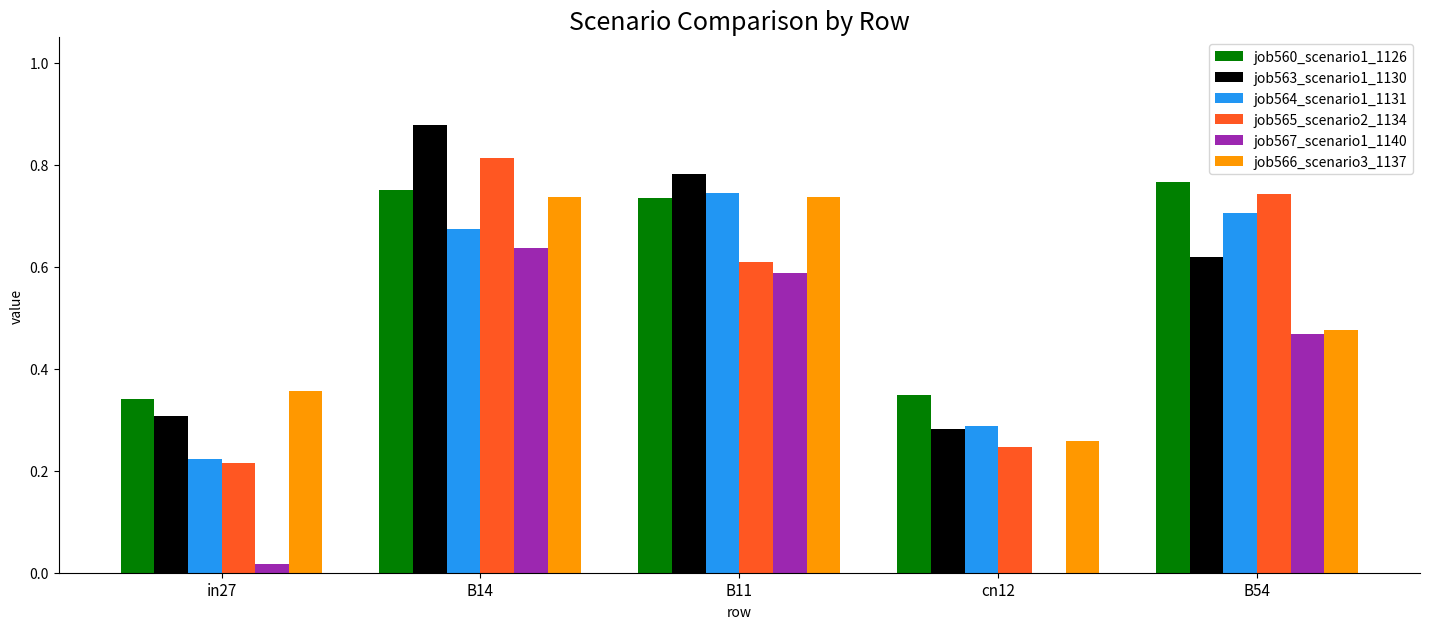

Between B14 and cn12, which series saw the biggest shift?

job567_scenario1_1140